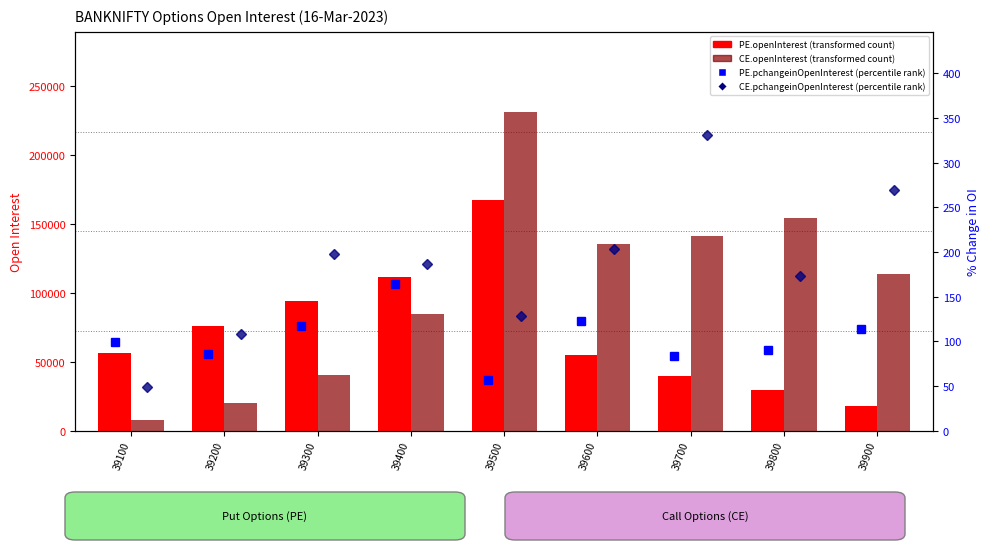

What is the average value of the CE.openInterest series?

103263.1